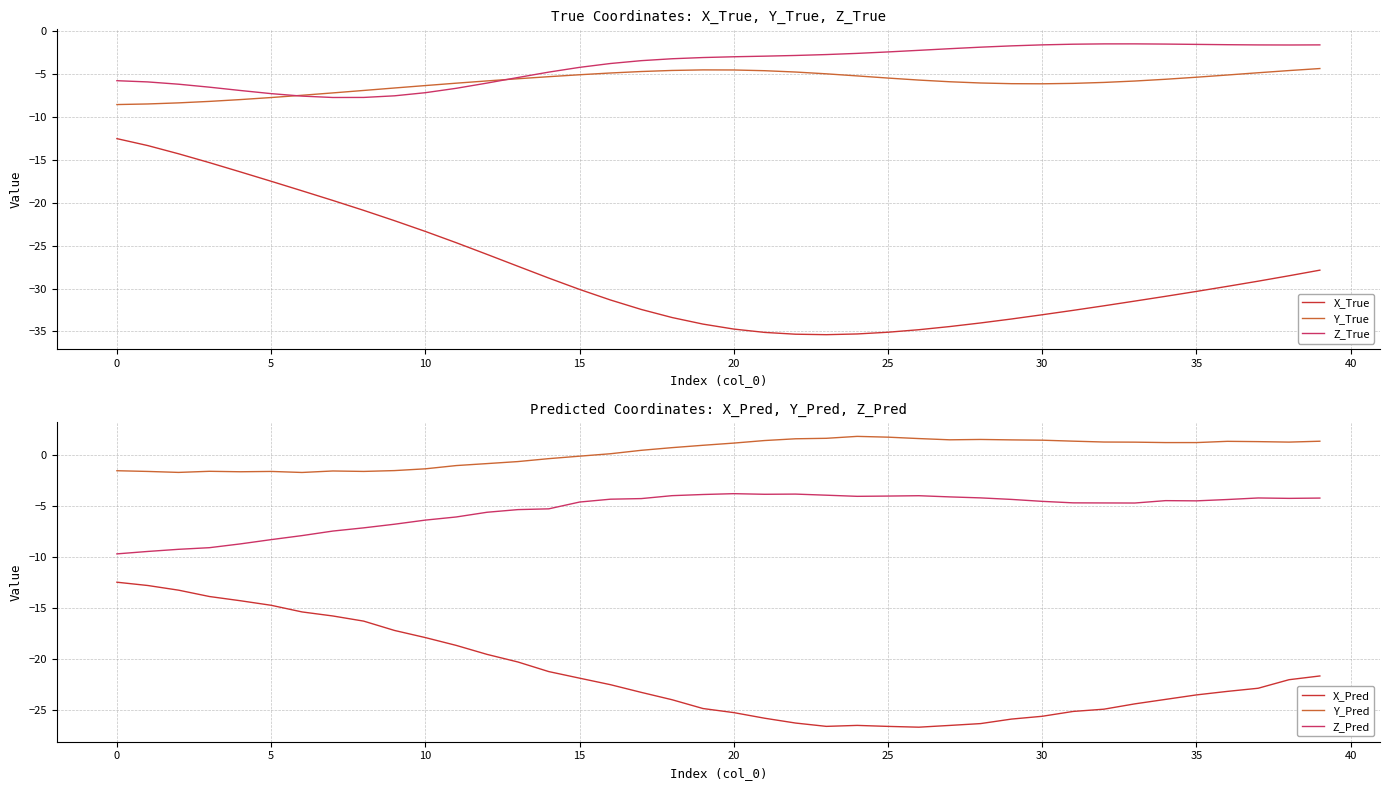

Which series has the largest range (max minus min)?

X_True